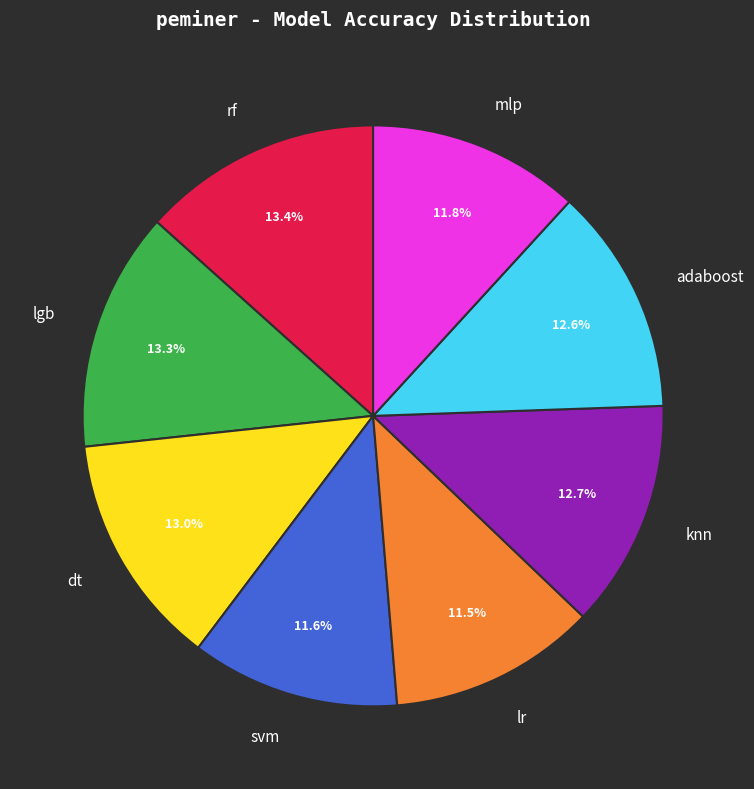

To the nearest percent, what is the combined percentage of lr and knn?

24%